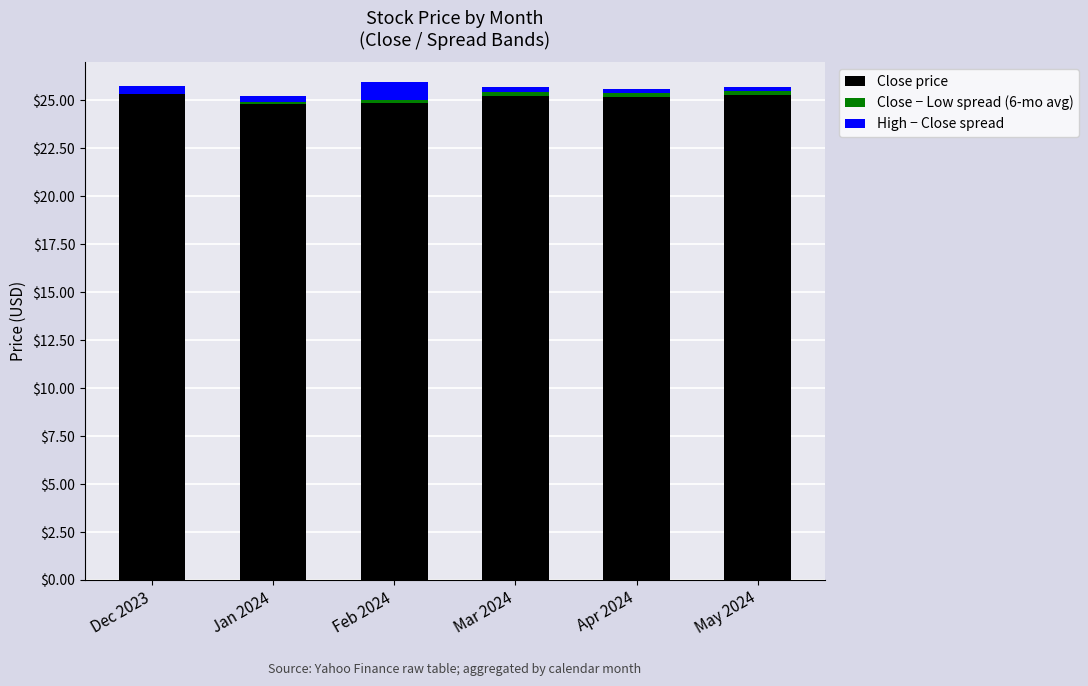

True or false: Close price has a value of 25.3 at Dec 2023.

True